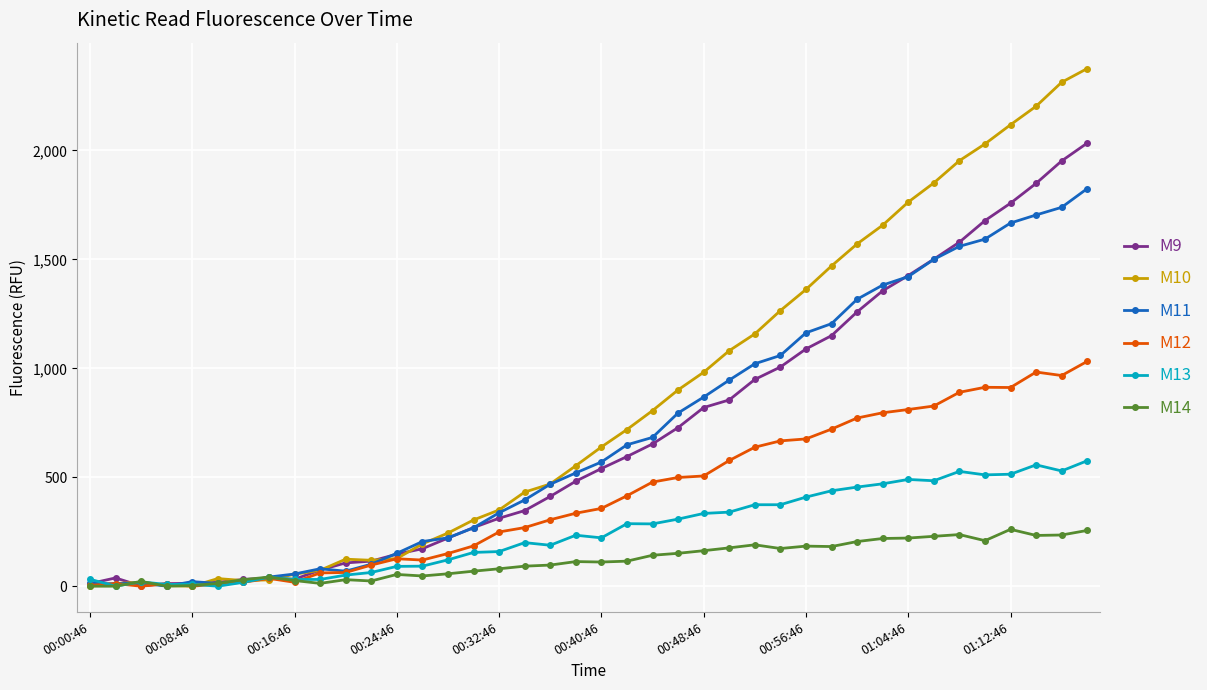

Which series has the largest total across all categories?

M10